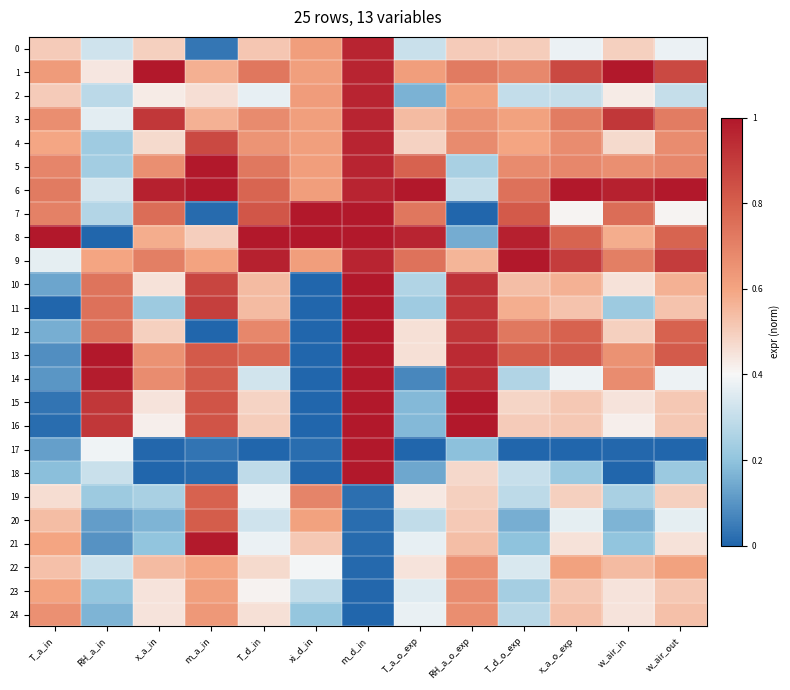

Reading left to right, what are all the values shown in this chart?

0: T_a_in=0.5	RH_a_in=0.3	x_a_in=0.5	m_a_in=0.0	T_d_in=0.5	xi_d_in=0.6	m_d_in=1.0	T_a_o_exp=0.3	RH_a_o_exp=0.5	T_d_o_exp=0.5	x_a_o_exp=0.4	w_air_in=0.5	w_air_out=0.4
1: T_a_in=0.6	RH_a_in=0.4	x_a_in=1.0	m_a_in=0.6	T_d_in=0.7	xi_d_in=0.6	m_d_in=1.0	T_a_o_exp=0.6	RH_a_o_exp=0.7	T_d_o_exp=0.7	x_a_o_exp=0.9	w_air_in=1.0	w_air_out=0.9
2: T_a_in=0.5	RH_a_in=0.3	x_a_in=0.4	m_a_in=0.5	T_d_in=0.4	xi_d_in=0.6	m_d_in=1.0	T_a_o_exp=0.2	RH_a_o_exp=0.6	T_d_o_exp=0.3	x_a_o_exp=0.3	w_air_in=0.4	w_air_out=0.3
3: T_a_in=0.7	RH_a_in=0.4	x_a_in=0.9	m_a_in=0.6	T_d_in=0.7	xi_d_in=0.6	m_d_in=1.0	T_a_o_exp=0.5	RH_a_o_exp=0.7	T_d_o_exp=0.6	x_a_o_exp=0.7	w_air_in=0.9	w_air_out=0.7
4: T_a_in=0.6	RH_a_in=0.2	x_a_in=0.5	m_a_in=0.9	T_d_in=0.6	xi_d_in=0.6	m_d_in=1.0	T_a_o_exp=0.5	RH_a_o_exp=0.7	T_d_o_exp=0.6	x_a_o_exp=0.7	w_air_in=0.5	w_air_out=0.7
5: T_a_in=0.7	RH_a_in=0.2	x_a_in=0.7	m_a_in=1.0	T_d_in=0.7	xi_d_in=0.6	m_d_in=1.0	T_a_o_exp=0.8	RH_a_o_exp=0.2	T_d_o_exp=0.7	x_a_o_exp=0.7	w_air_in=0.7	w_air_out=0.7
6: T_a_in=0.7	RH_a_in=0.3	x_a_in=1.0	m_a_in=1.0	T_d_in=0.8	xi_d_in=0.6	m_d_in=1.0	T_a_o_exp=1.0	RH_a_o_exp=0.3	T_d_o_exp=0.7	x_a_o_exp=1.0	w_air_in=1.0	w_air_out=1.0
7: T_a_in=0.7	RH_a_in=0.3	x_a_in=0.8	m_a_in=0.0	T_d_in=0.8	xi_d_in=1.0	m_d_in=1.0	T_a_o_exp=0.7	RH_a_o_exp=0.0	T_d_o_exp=0.8	x_a_o_exp=0.4	w_air_in=0.8	w_air_out=0.4
8: T_a_in=1.0	RH_a_in=0.0	x_a_in=0.6	m_a_in=0.5	T_d_in=1.0	xi_d_in=1.0	m_d_in=1.0	T_a_o_exp=1.0	RH_a_o_exp=0.1	T_d_o_exp=1.0	x_a_o_exp=0.8	w_air_in=0.6	w_air_out=0.8
9: T_a_in=0.4	RH_a_in=0.6	x_a_in=0.7	m_a_in=0.6	T_d_in=1.0	xi_d_in=0.6	m_d_in=1.0	T_a_o_exp=0.7	RH_a_o_exp=0.6	T_d_o_exp=1.0	x_a_o_exp=0.9	w_air_in=0.7	w_air_out=0.9
10: T_a_in=0.1	RH_a_in=0.7	x_a_in=0.4	m_a_in=0.9	T_d_in=0.5	xi_d_in=0.0	m_d_in=1.0	T_a_o_exp=0.3	RH_a_o_exp=0.9	T_d_o_exp=0.5	x_a_o_exp=0.6	w_air_in=0.4	w_air_out=0.6
11: T_a_in=0.0	RH_a_in=0.7	x_a_in=0.2	m_a_in=0.9	T_d_in=0.5	xi_d_in=0.0	m_d_in=1.0	T_a_o_exp=0.2	RH_a_o_exp=0.9	T_d_o_exp=0.6	x_a_o_exp=0.5	w_air_in=0.2	w_air_out=0.5
12: T_a_in=0.2	RH_a_in=0.7	x_a_in=0.5	m_a_in=0.0	T_d_in=0.7	xi_d_in=0.0	m_d_in=1.0	T_a_o_exp=0.5	RH_a_o_exp=0.9	T_d_o_exp=0.7	x_a_o_exp=0.8	w_air_in=0.5	w_air_out=0.8
13: T_a_in=0.1	RH_a_in=1.0	x_a_in=0.7	m_a_in=0.8	T_d_in=0.8	xi_d_in=0.0	m_d_in=1.0	T_a_o_exp=0.5	RH_a_o_exp=0.9	T_d_o_exp=0.8	x_a_o_exp=0.8	w_air_in=0.7	w_air_out=0.8
14: T_a_in=0.1	RH_a_in=1.0	x_a_in=0.7	m_a_in=0.8	T_d_in=0.3	xi_d_in=0.0	m_d_in=1.0	T_a_o_exp=0.1	RH_a_o_exp=0.9	T_d_o_exp=0.3	x_a_o_exp=0.4	w_air_in=0.7	w_air_out=0.4
15: T_a_in=0.0	RH_a_in=0.9	x_a_in=0.4	m_a_in=0.8	T_d_in=0.5	xi_d_in=0.0	m_d_in=1.0	T_a_o_exp=0.2	RH_a_o_exp=1.0	T_d_o_exp=0.5	x_a_o_exp=0.5	w_air_in=0.4	w_air_out=0.5
16: T_a_in=0.0	RH_a_in=0.9	x_a_in=0.4	m_a_in=0.8	T_d_in=0.5	xi_d_in=0.0	m_d_in=1.0	T_a_o_exp=0.2	RH_a_o_exp=1.0	T_d_o_exp=0.5	x_a_o_exp=0.5	w_air_in=0.4	w_air_out=0.5
17: T_a_in=0.1	RH_a_in=0.4	x_a_in=0.0	m_a_in=0.0	T_d_in=0.0	xi_d_in=0.0	m_d_in=1.0	T_a_o_exp=0.0	RH_a_o_exp=0.2	T_d_o_exp=0.0	x_a_o_exp=0.0	w_air_in=0.0	w_air_out=0.0
18: T_a_in=0.2	RH_a_in=0.3	x_a_in=0.0	m_a_in=0.0	T_d_in=0.3	xi_d_in=0.0	m_d_in=1.0	T_a_o_exp=0.1	RH_a_o_exp=0.5	T_d_o_exp=0.3	x_a_o_exp=0.2	w_air_in=0.0	w_air_out=0.2
19: T_a_in=0.5	RH_a_in=0.2	x_a_in=0.2	m_a_in=0.8	T_d_in=0.4	xi_d_in=0.7	m_d_in=0.0	T_a_o_exp=0.4	RH_a_o_exp=0.5	T_d_o_exp=0.3	x_a_o_exp=0.5	w_air_in=0.2	w_air_out=0.5
20: T_a_in=0.5	RH_a_in=0.1	x_a_in=0.2	m_a_in=0.8	T_d_in=0.3	xi_d_in=0.6	m_d_in=0.0	T_a_o_exp=0.3	RH_a_o_exp=0.5	T_d_o_exp=0.2	x_a_o_exp=0.4	w_air_in=0.2	w_air_out=0.4
21: T_a_in=0.6	RH_a_in=0.1	x_a_in=0.2	m_a_in=1.0	T_d_in=0.4	xi_d_in=0.5	m_d_in=0.0	T_a_o_exp=0.4	RH_a_o_exp=0.5	T_d_o_exp=0.2	x_a_o_exp=0.5	w_air_in=0.2	w_air_out=0.5
22: T_a_in=0.5	RH_a_in=0.3	x_a_in=0.5	m_a_in=0.6	T_d_in=0.5	xi_d_in=0.4	m_d_in=0.0	T_a_o_exp=0.4	RH_a_o_exp=0.7	T_d_o_exp=0.3	x_a_o_exp=0.6	w_air_in=0.5	w_air_out=0.6
23: T_a_in=0.6	RH_a_in=0.2	x_a_in=0.4	m_a_in=0.6	T_d_in=0.4	xi_d_in=0.3	m_d_in=0.0	T_a_o_exp=0.4	RH_a_o_exp=0.7	T_d_o_exp=0.2	x_a_o_exp=0.5	w_air_in=0.4	w_air_out=0.5
24: T_a_in=0.7	RH_a_in=0.2	x_a_in=0.4	m_a_in=0.6	T_d_in=0.5	xi_d_in=0.2	m_d_in=0.0	T_a_o_exp=0.4	RH_a_o_exp=0.7	T_d_o_exp=0.3	x_a_o_exp=0.5	w_air_in=0.4	w_air_out=0.5